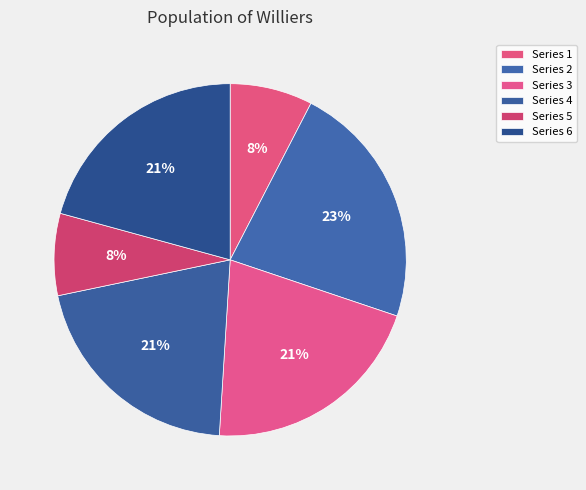

Count the number of slices in the pie.

6